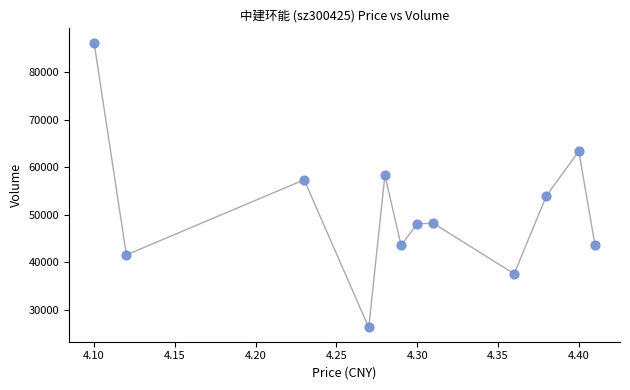

What Y value in the scatter plot is closest to 56216?

57313